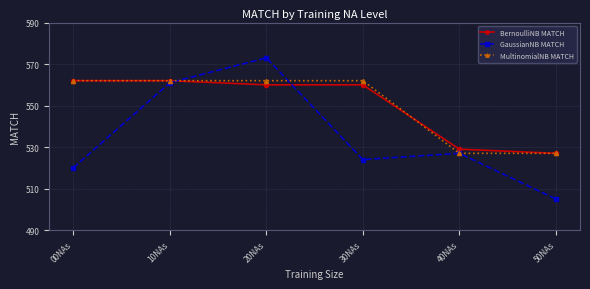

True or false: GaussianNB MATCH has more than 1 interior local peaks.

True